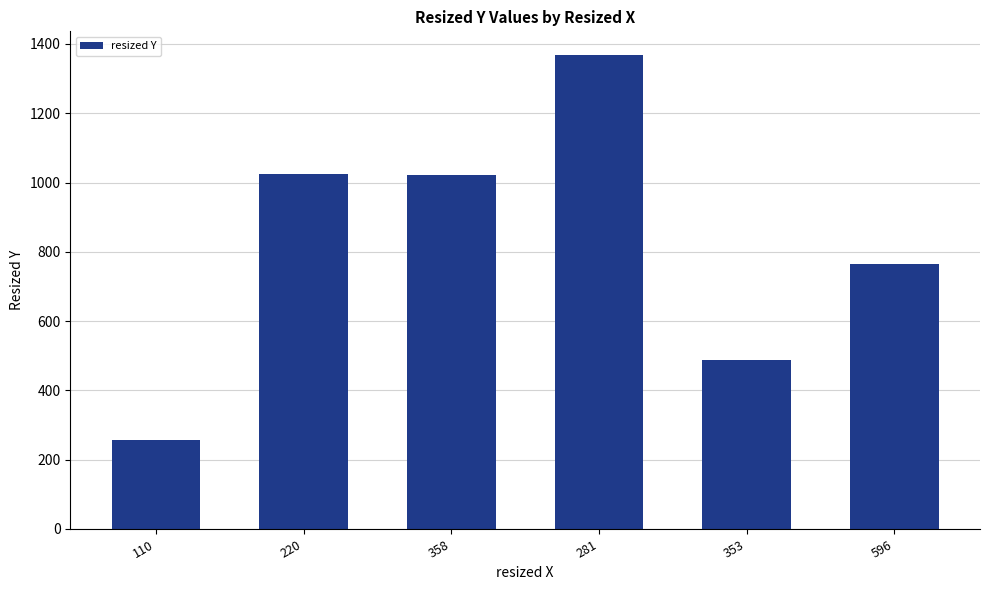

What is the difference between the second highest and second lowest values?

536